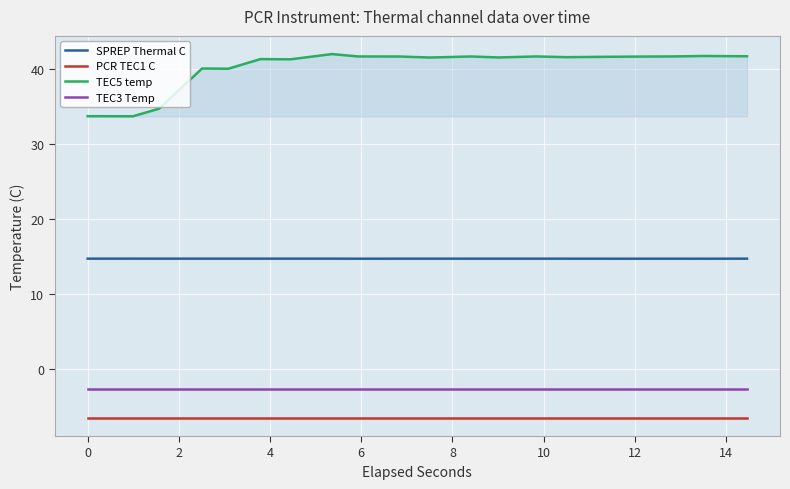

What is the maximum value shown in the chart?

42.0